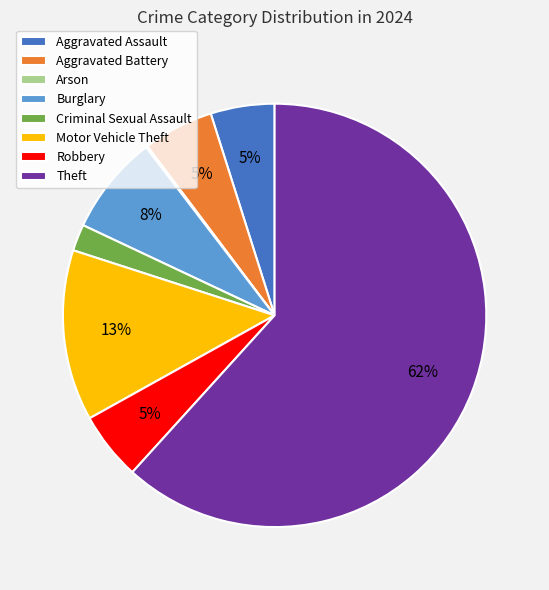

Which category has the biggest portion of the pie?

Theft